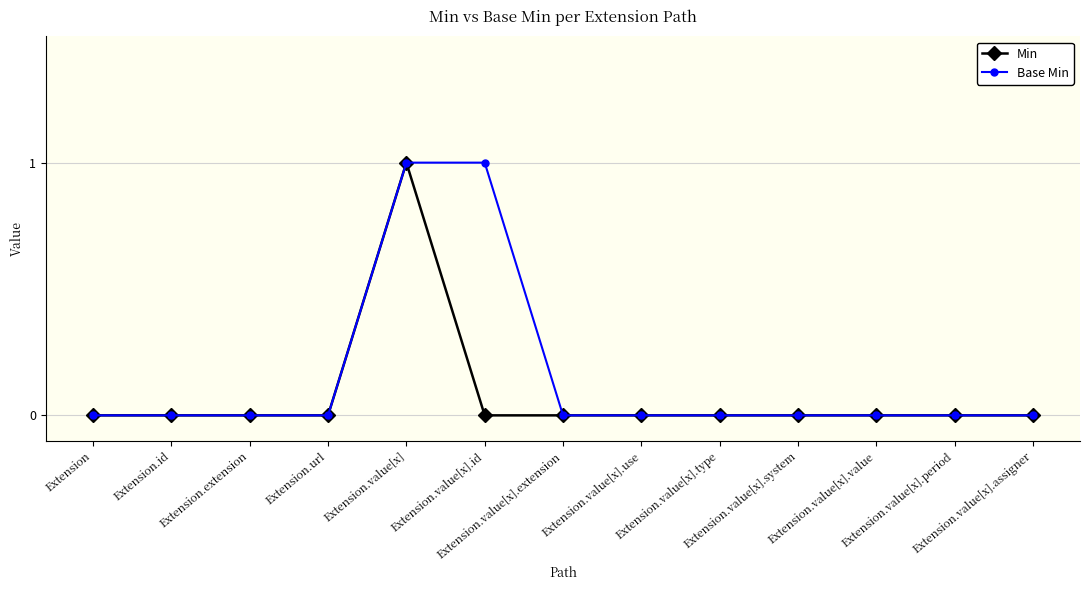

Rank the series by their average value, from lowest to highest.

Min, Base Min